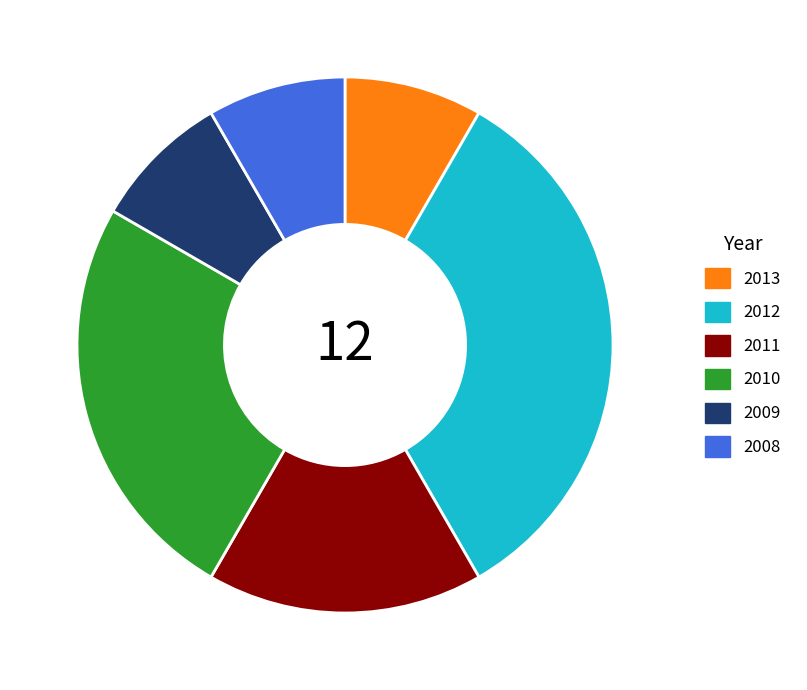

Is 2009 the majority of the pie?

No